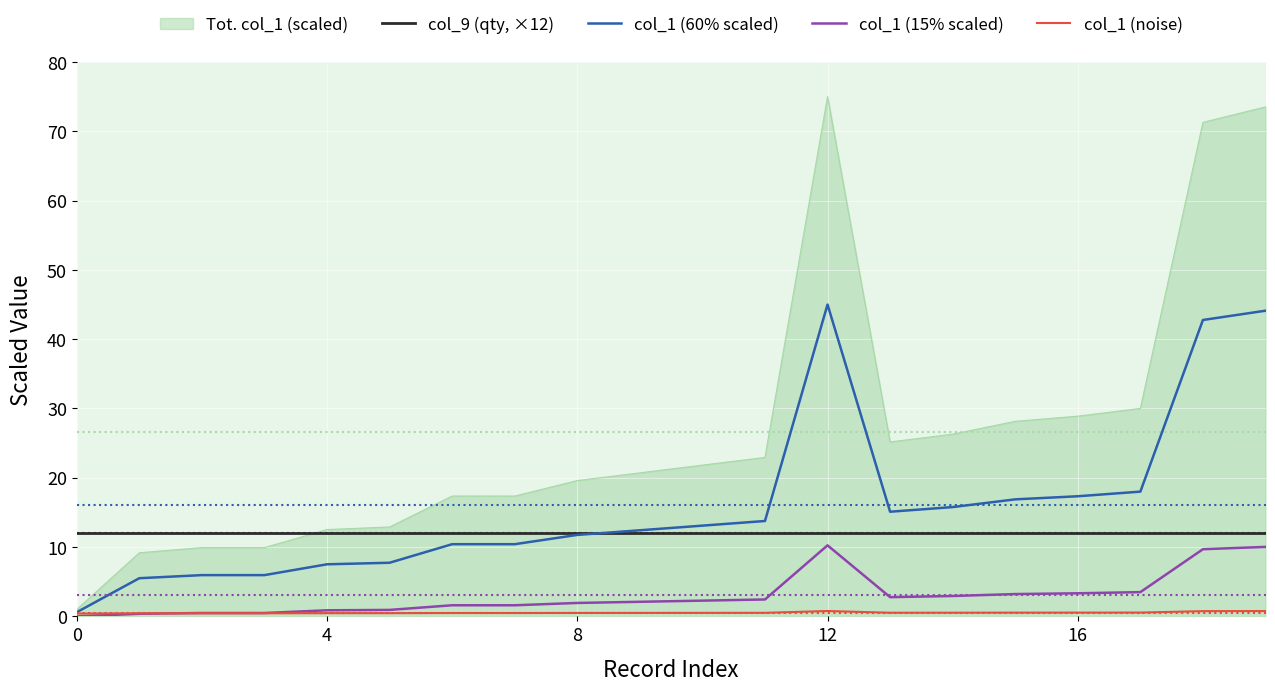

What is the maximum value shown in the chart?

75.0